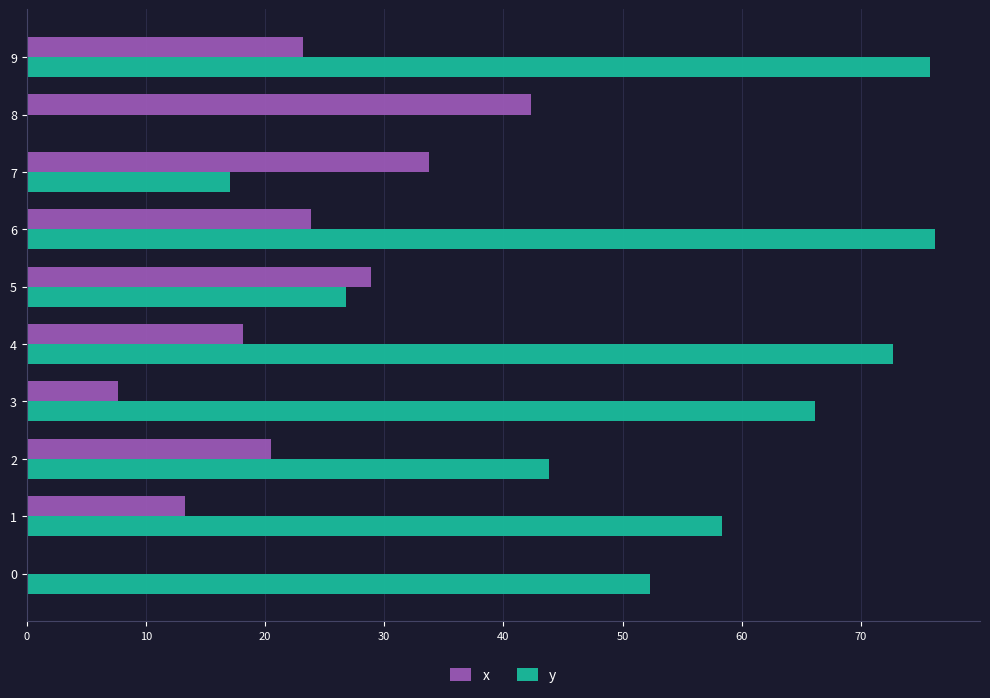

What is the average value of the y series?

48.9